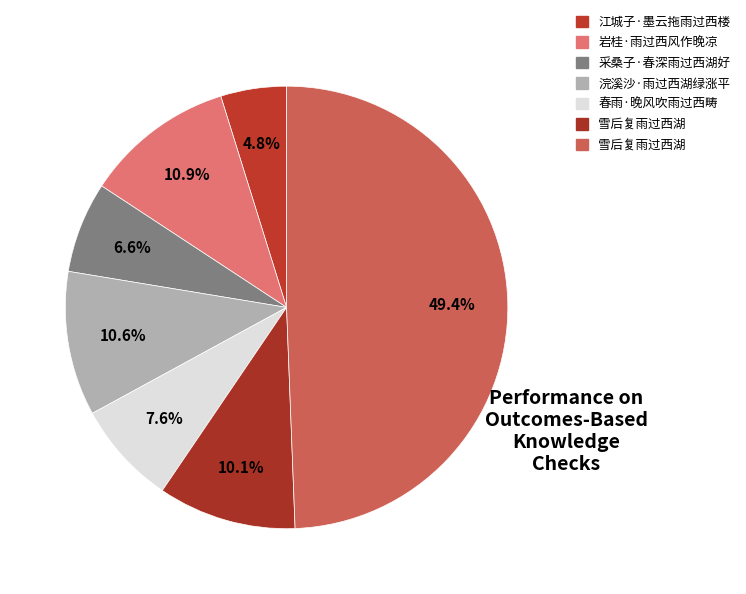

Rank the categories by value from lowest to highest.

江城子·墨云拖雨过西楼, 采桑子·春深雨过西湖好, 春雨·晚风吹雨过西畴, 雪后复雨过西湖, 浣溪沙·雨过西湖绿涨平, 岩桂·雨过西风作晚凉, 雪后复雨过西湖